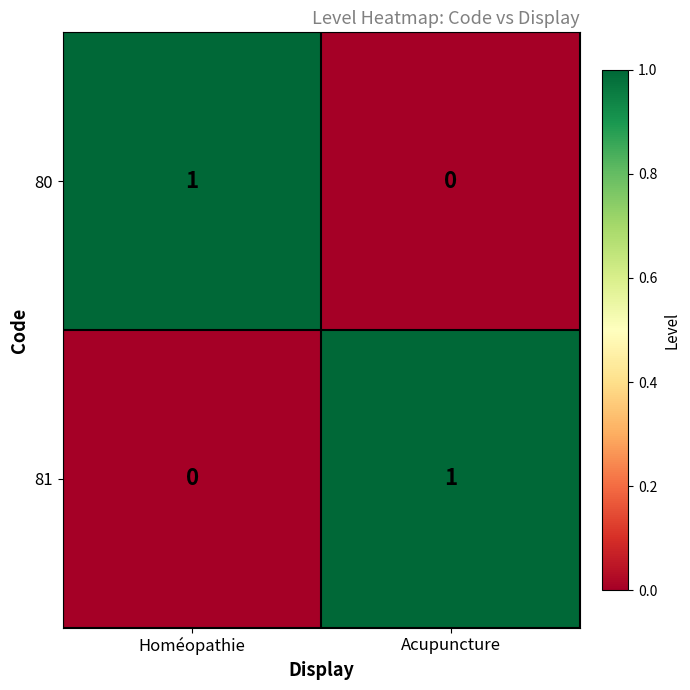

True or false: 80 has a value of 1 at Homéopathie.

True